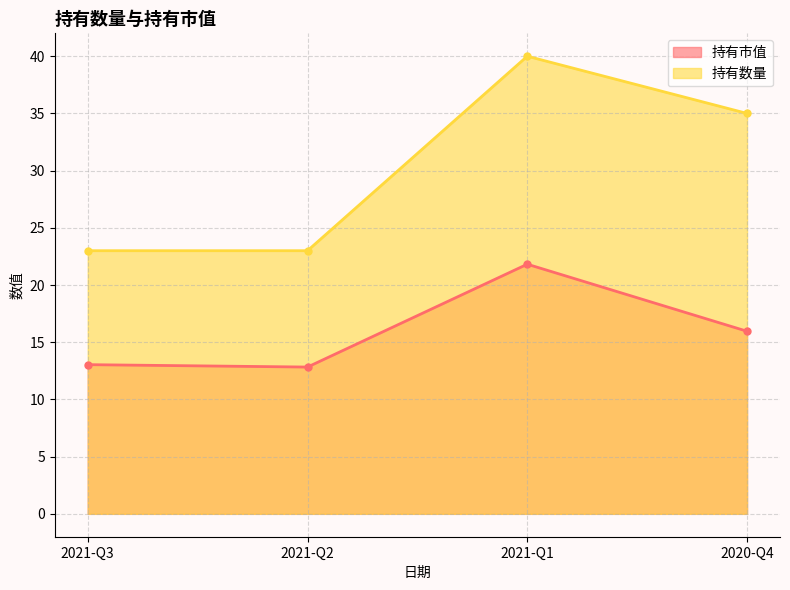

True or false: 持有市值 and 持有数量 intersect in this chart.

False